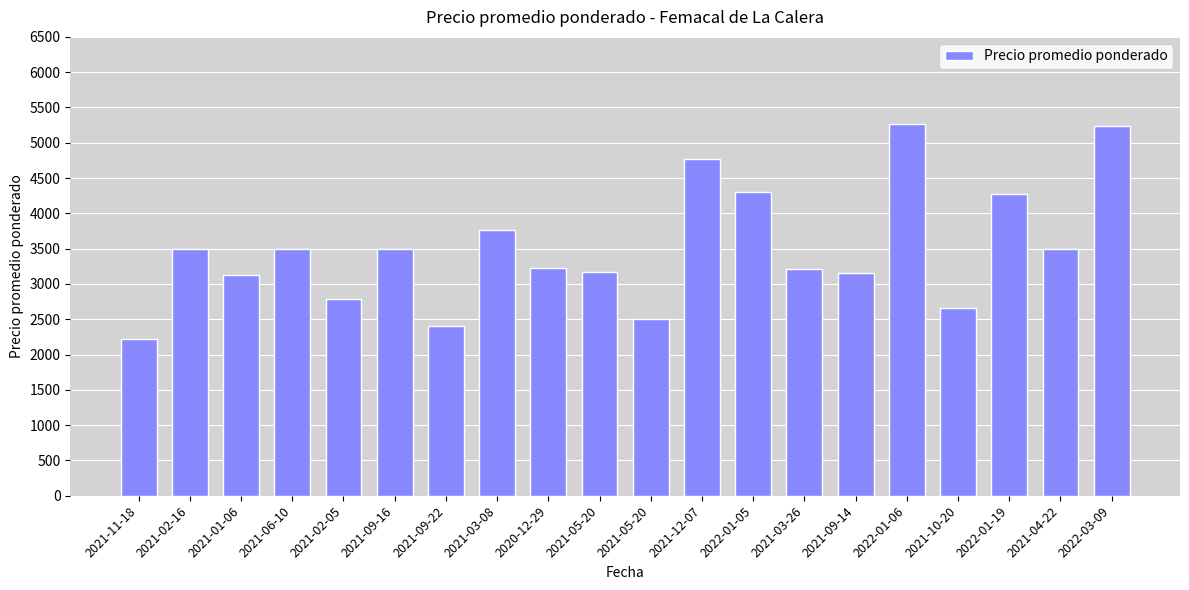

Is it true that the value at 2021-09-14 is 4768?

False